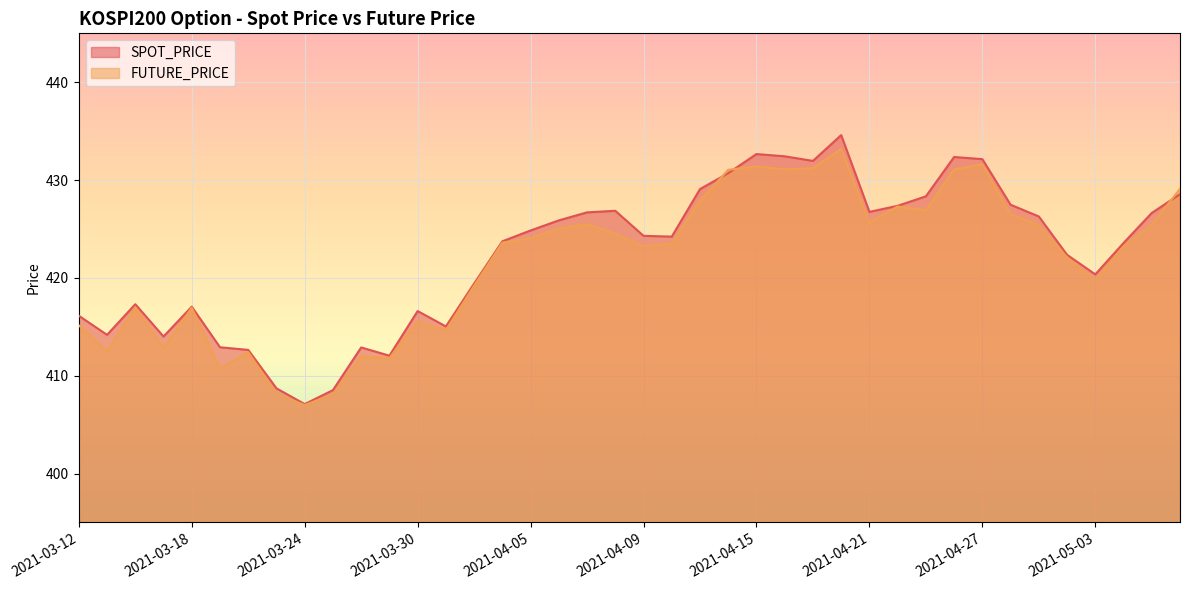

Where is FUTURE_PRICE nearest to the value 420?

2021-05-03